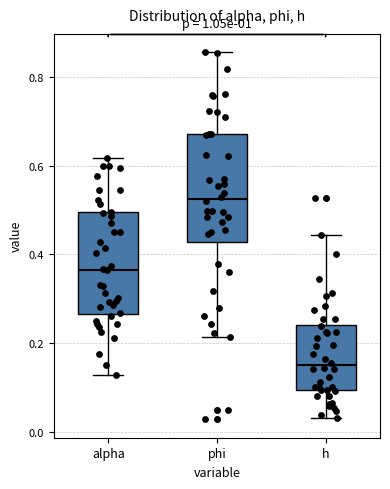

Where does the upper whisker of the box for phi end on the y-axis? The values are not printed on the chart, so give them approximately, as read against the axis.

0.86